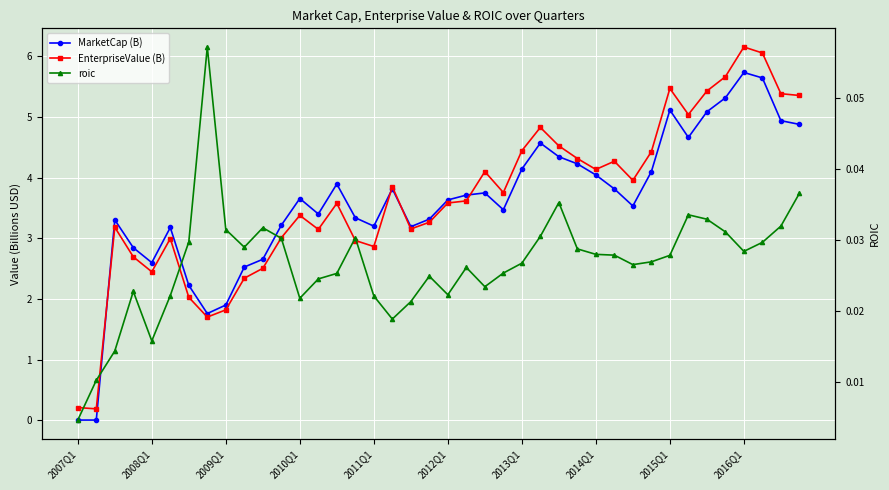

Is the value of roic at 29 greater than the value of MarketCap (B) at 23?

No